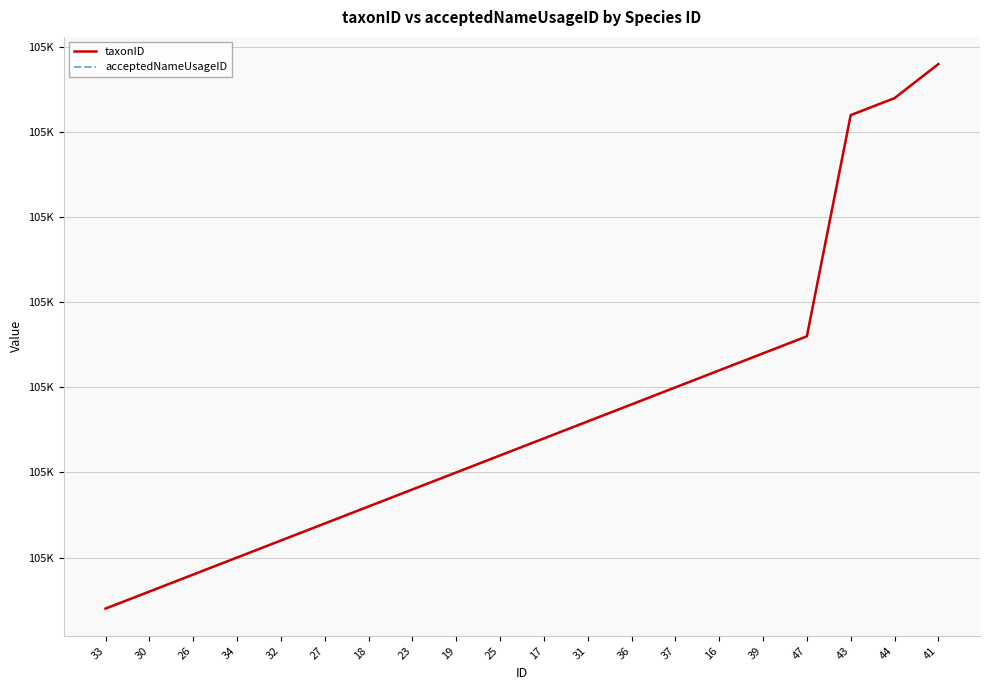

Which category has the highest value in the acceptedNameUsageID series?

41